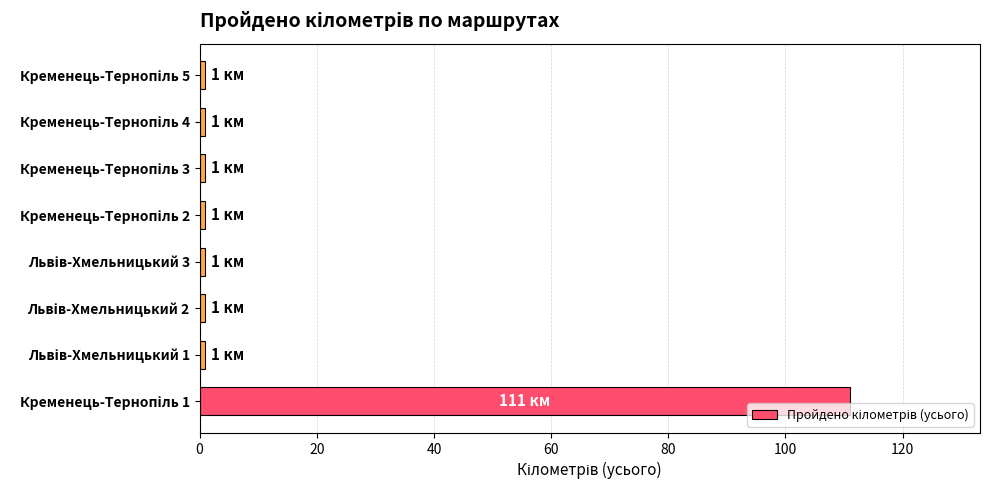

What is the greatest value displayed?

111